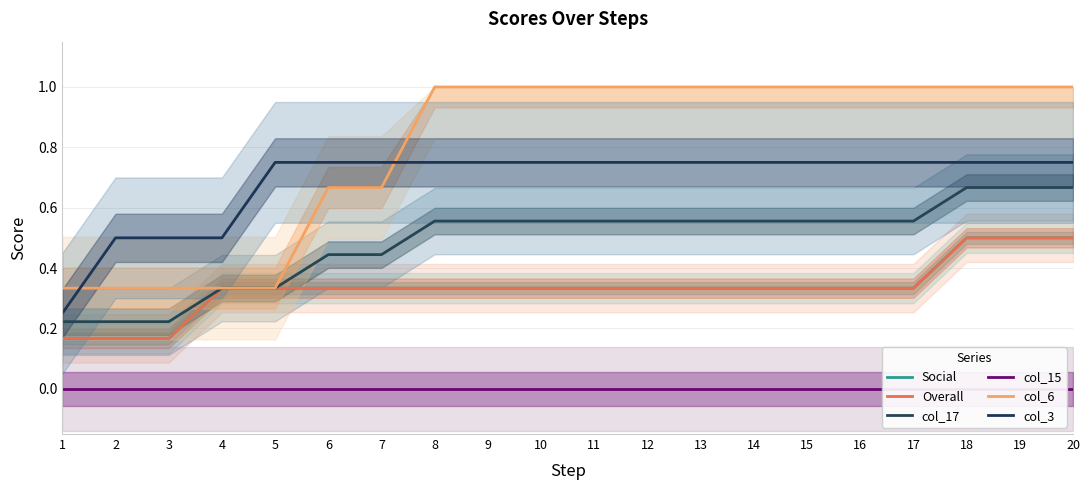

The col_17 series shows 0.6 at 10. True or false?

True